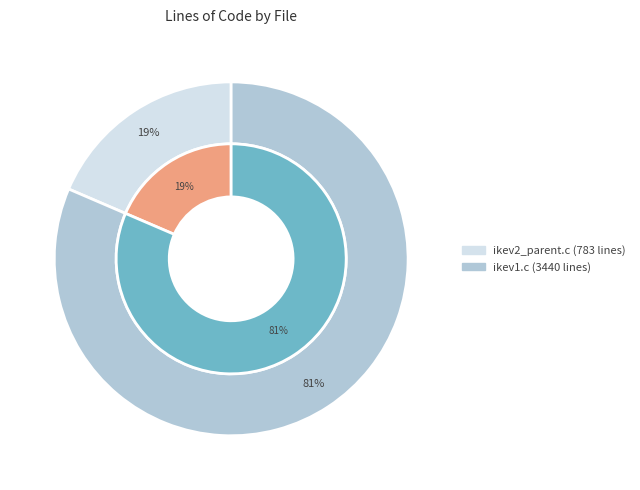

To the nearest percent, what is the difference between the largest and smallest slice percentages?

63%